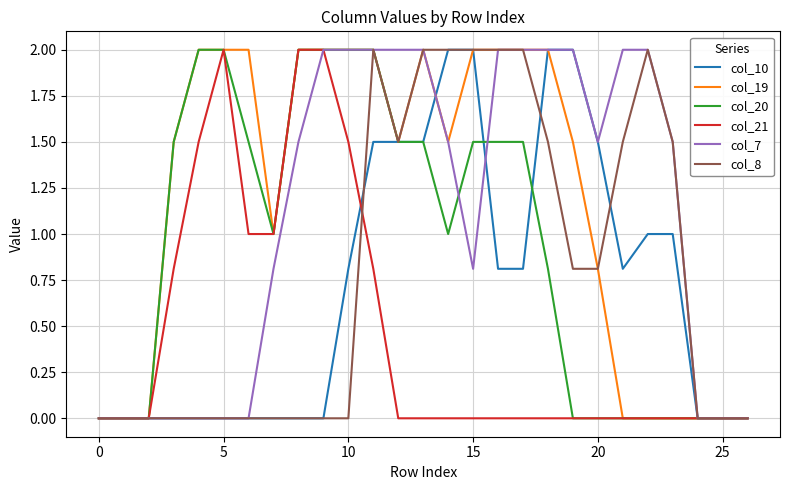

What is the greatest value displayed?

2.0